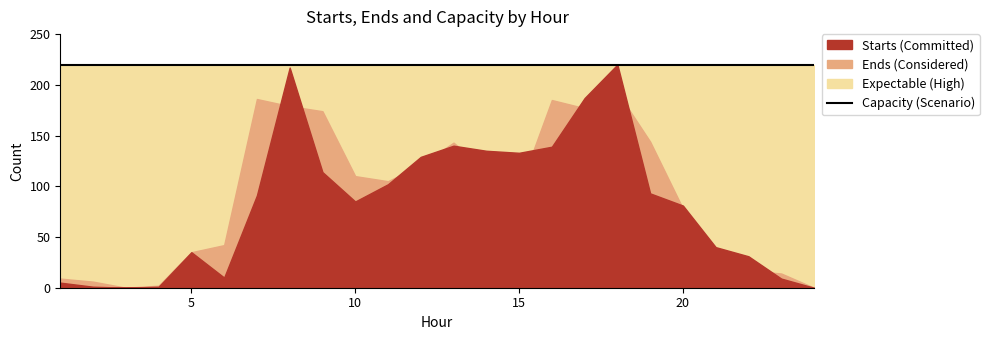

At which label does starts reach its minimum?

3